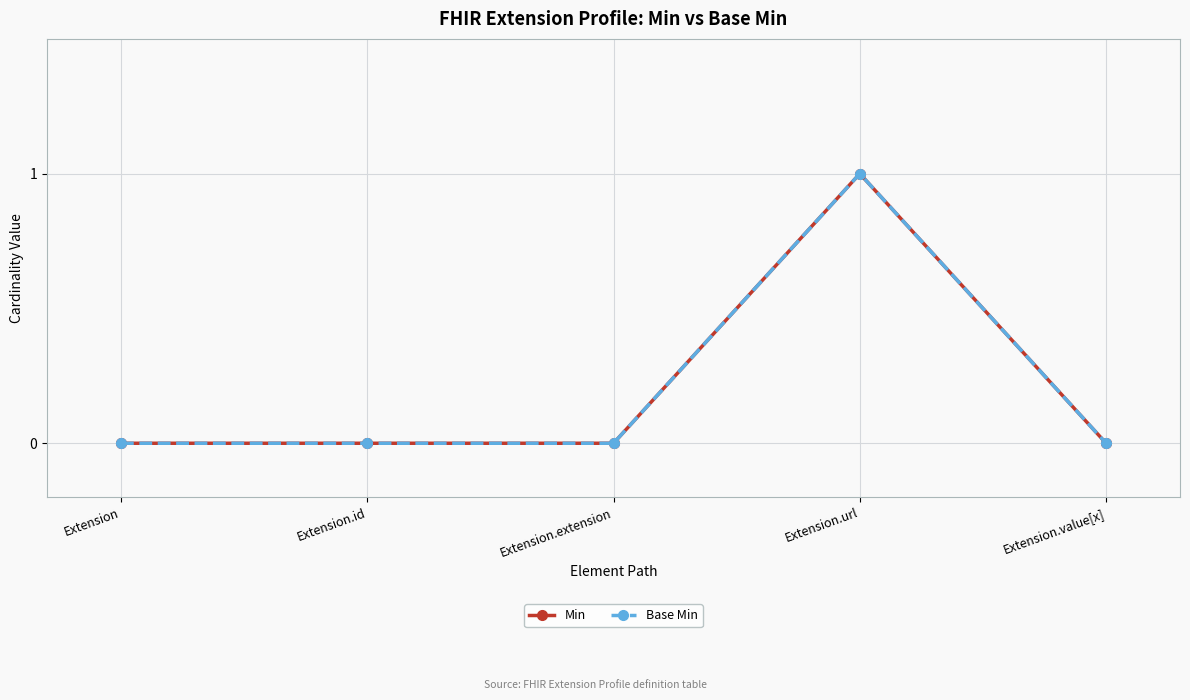

What position from the left is Extension.value[x]?

5